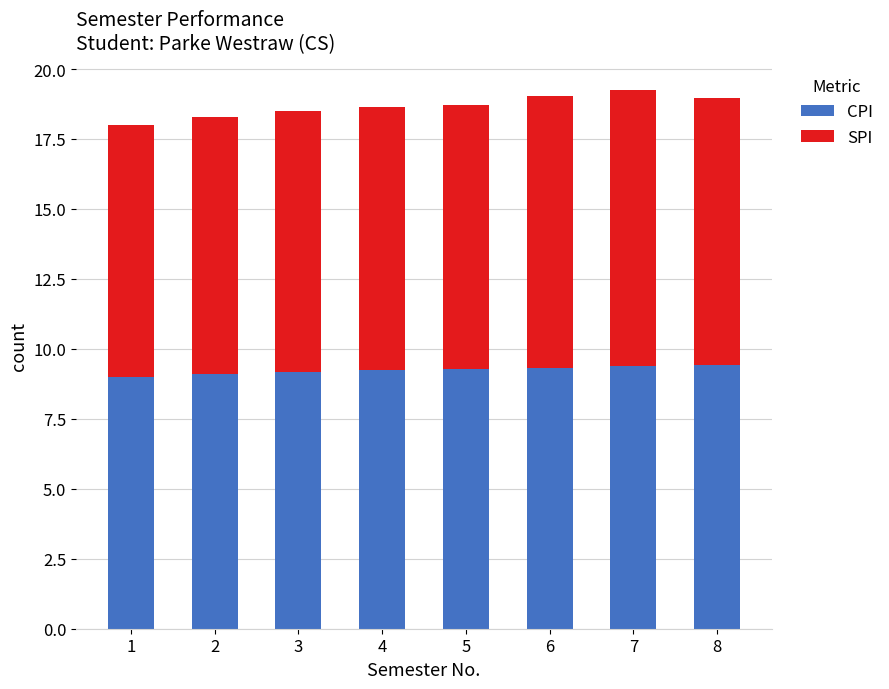

The value of CPI at 7 is 9.4. True or false?

True